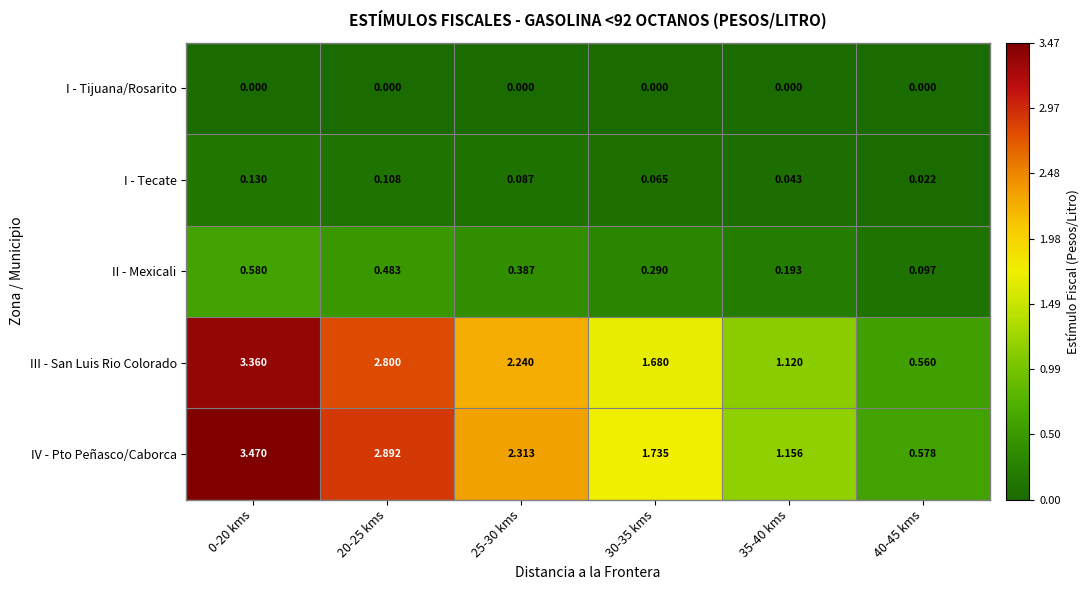

Between 20-25 kms and 25-30 kms, which series saw the biggest shift?

IV - Pto Peñasco/Caborca